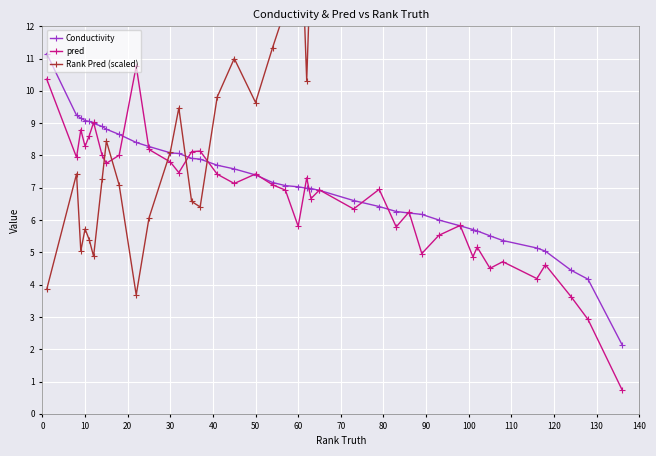

Reading left to right, extract all data points from this chart.

Conductivity: 11.2	9.2	9.2	9.1	9.1	9.0	8.9	8.8	8.6	8.4	8.3	8.1	8.1	7.9	7.9	7.7	7.6	7.4	7.2	7.1	7.0	7.0	7.0	6.9	6.6	6.4	6.3	6.2	6.2	6.0	5.8	5.7	5.7	5.5	5.4	5.1	5.0	4.4	4.2	2.1
pred: 10.4	7.9	8.8	8.3	8.6	9.0	8.0	7.8	8.0	10.8	8.2	7.8	7.5	8.1	8.1	7.4	7.1	7.4	7.1	6.9	5.8	7.3	6.7	6.9	6.3	7.0	5.8	6.2	5.0	5.5	5.8	4.9	5.2	4.5	4.7	4.2	4.6	3.6	2.9	0.7
Rank Pred (scaled): 3.9	7.4	5.0	5.7	5.4	4.9	7.3	8.4	7.1	3.7	6.1	8.1	9.5	6.6	6.4	9.8	11.0	9.6	11.3	12.5	17.6	10.3	14.2	12.4	15.1	12.2	17.8	15.8	20.5	18.7	17.3	21.2	20.4	22.9	21.4	23.4	21.7	25.3	25.8	26.3